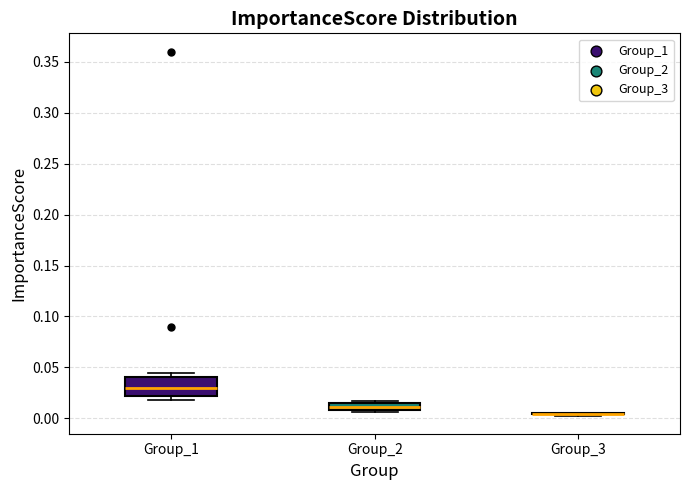

Comparing the boxes themselves (not the whiskers), which one is the tallest?

Group_1